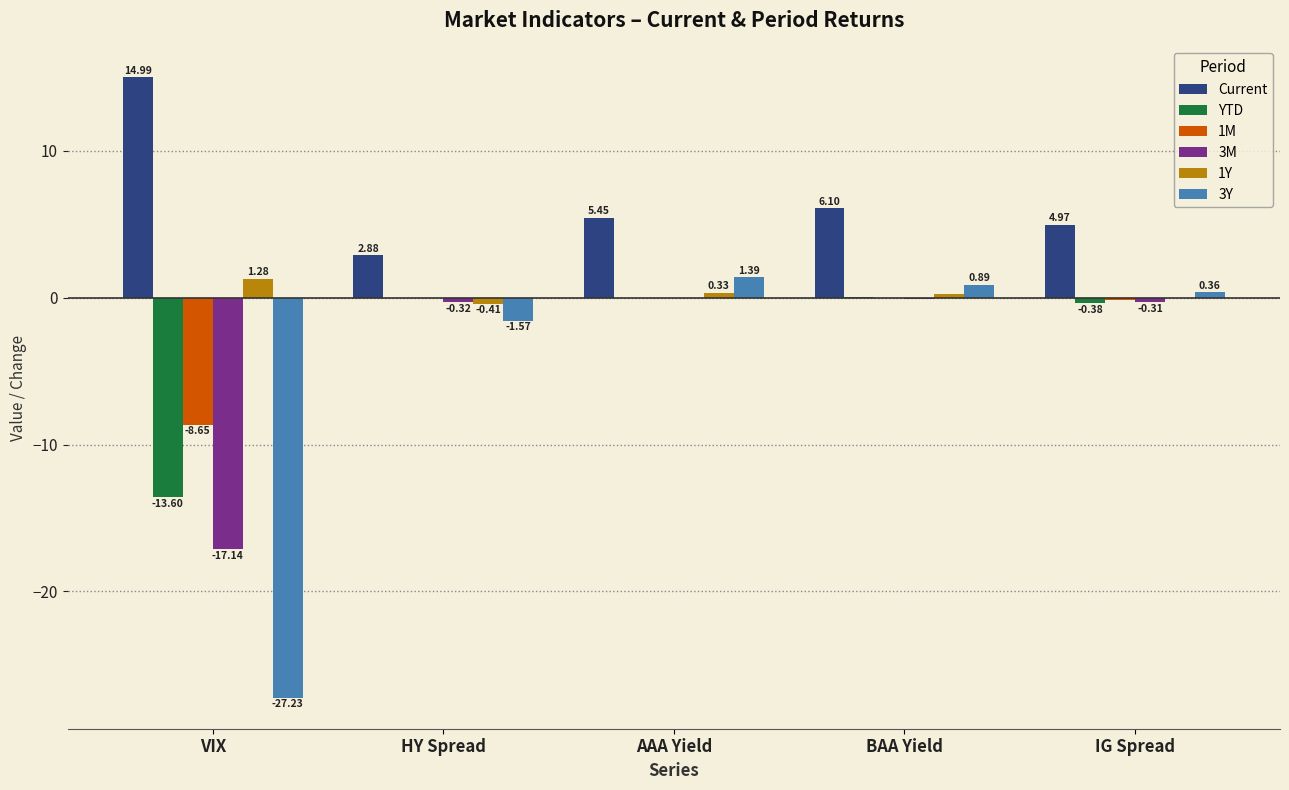

Does the chart contain stacked bars?

No